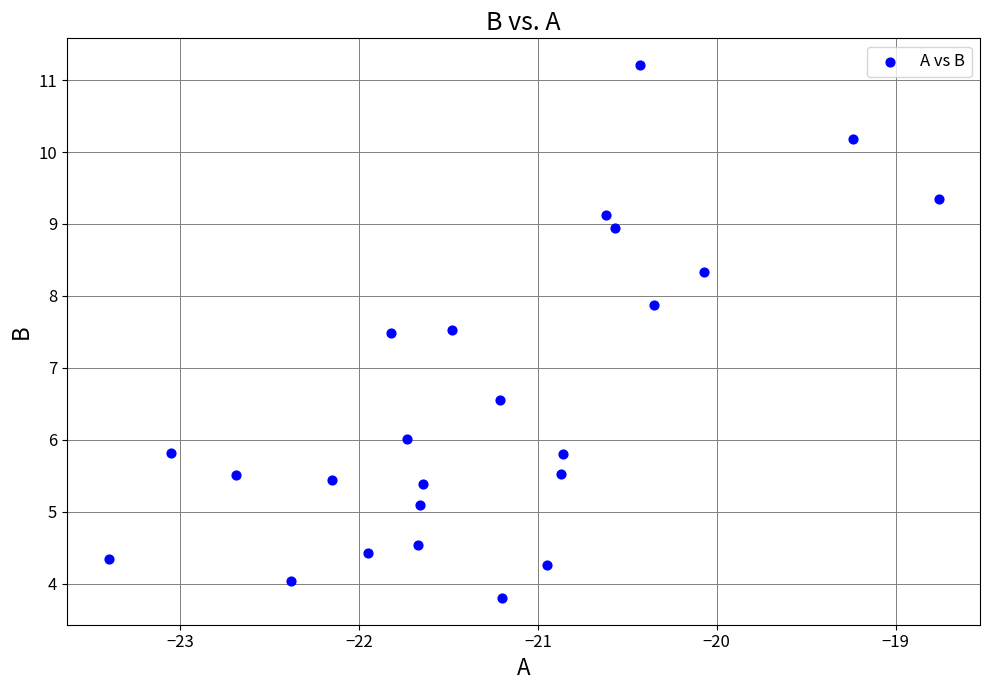

What is the range of X values (max minus min)?

4.6